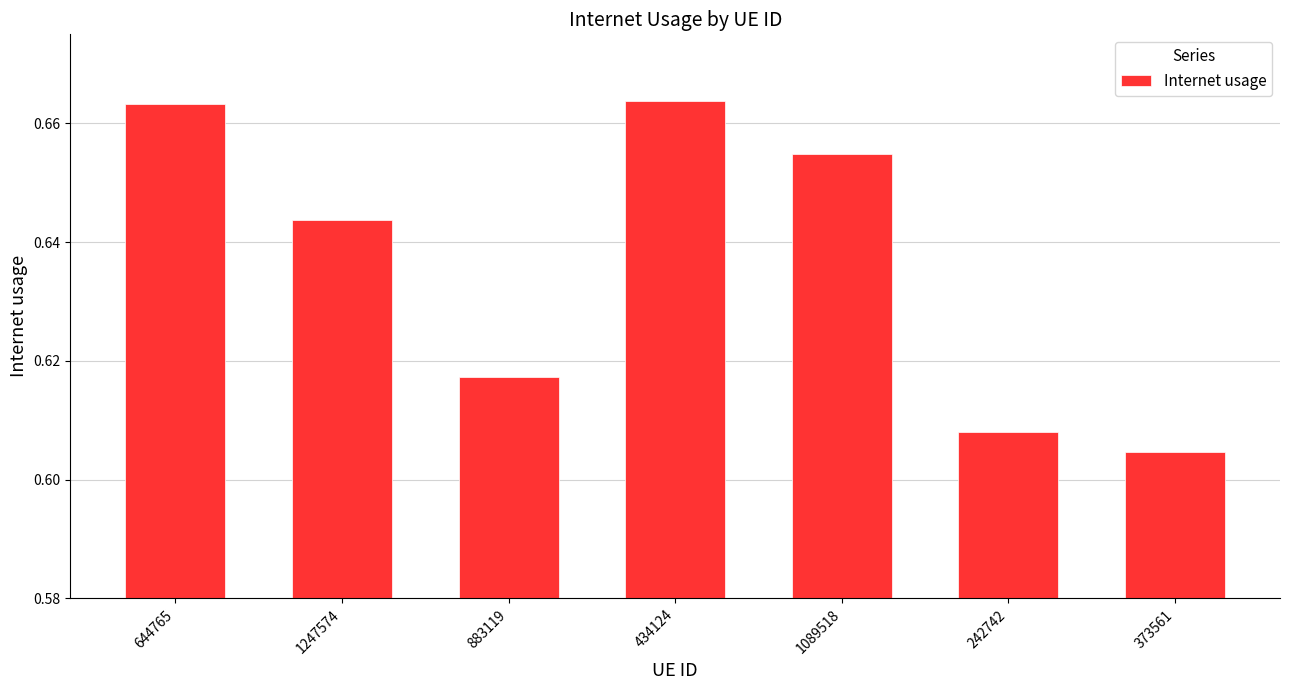

Which label corresponds to the smallest value in the chart?

373561